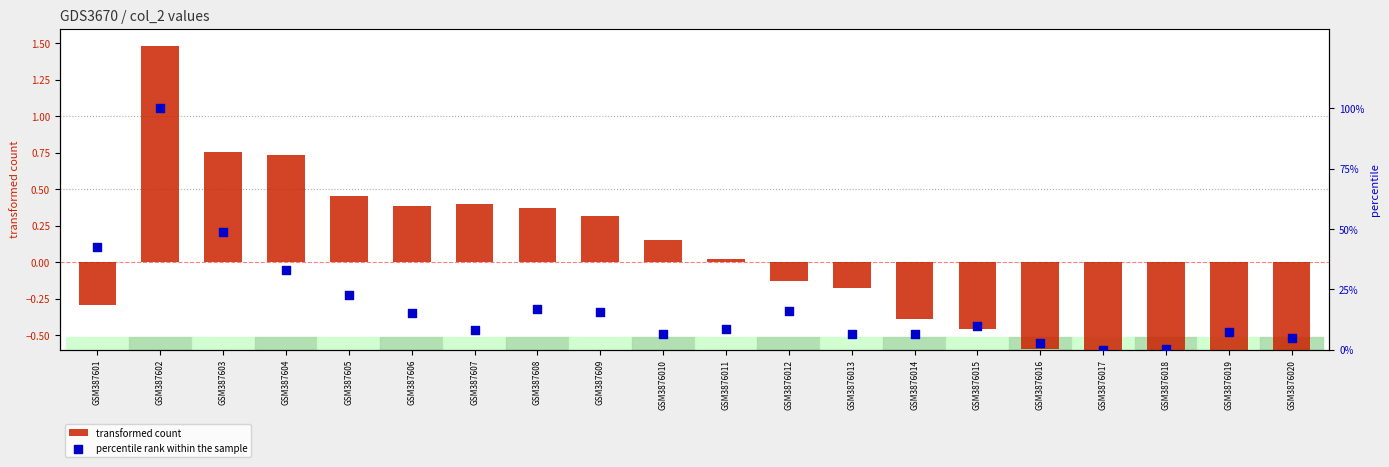

Which series has the largest total across all categories?

percentile rank within the sample